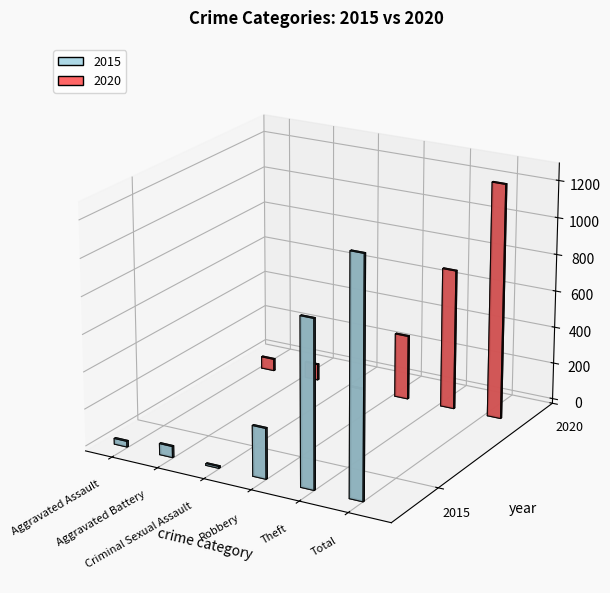

How many groups of bars are there?

6